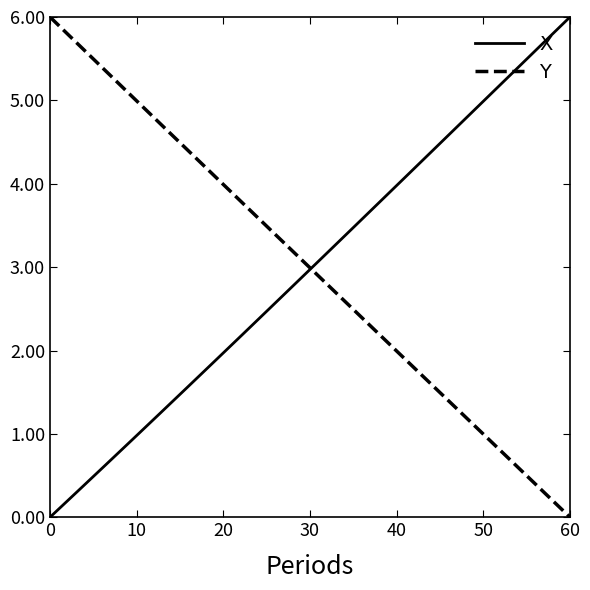

Which series ends up on top after the final intersection of X and Y?

X